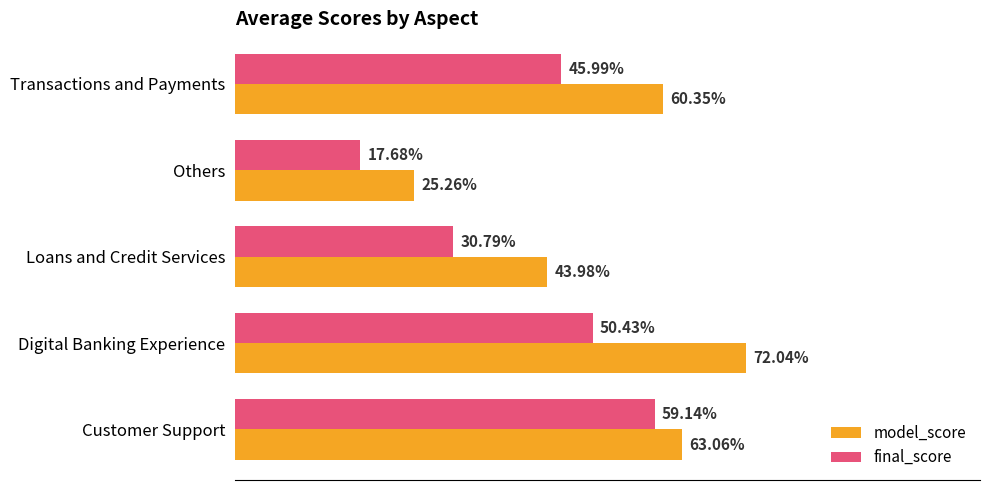

What are all the series names shown in the legend?

model_score, final_score